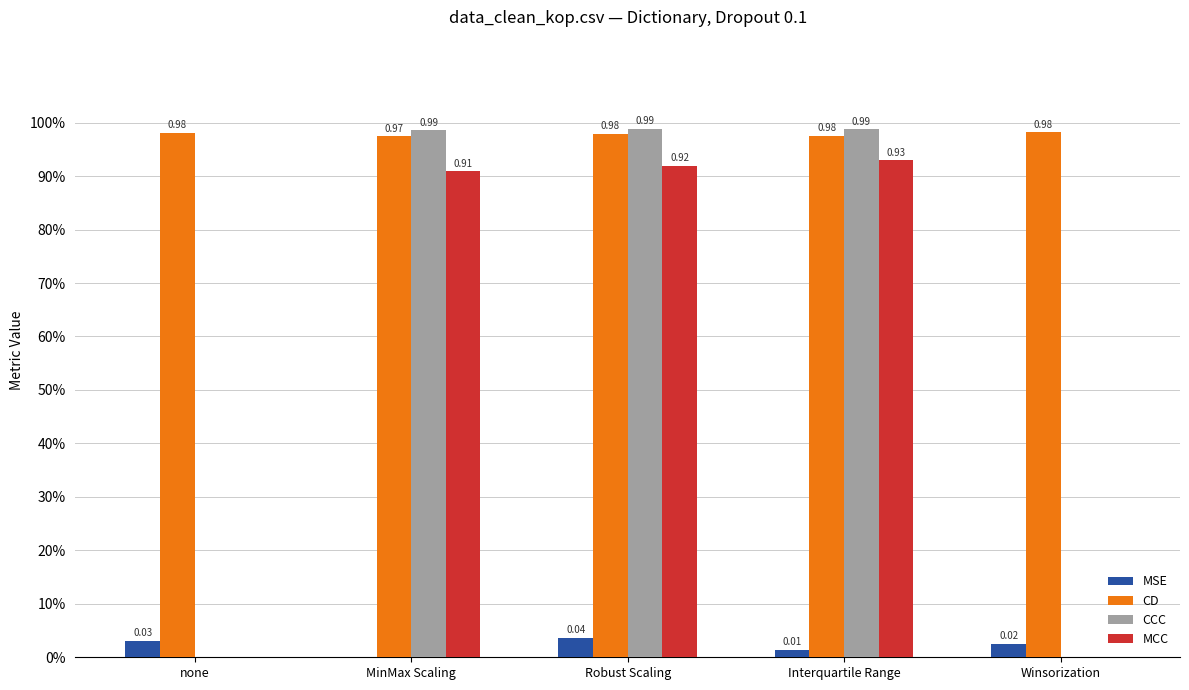

What is the difference between the maximum and minimum values in the MCC series?

0.9